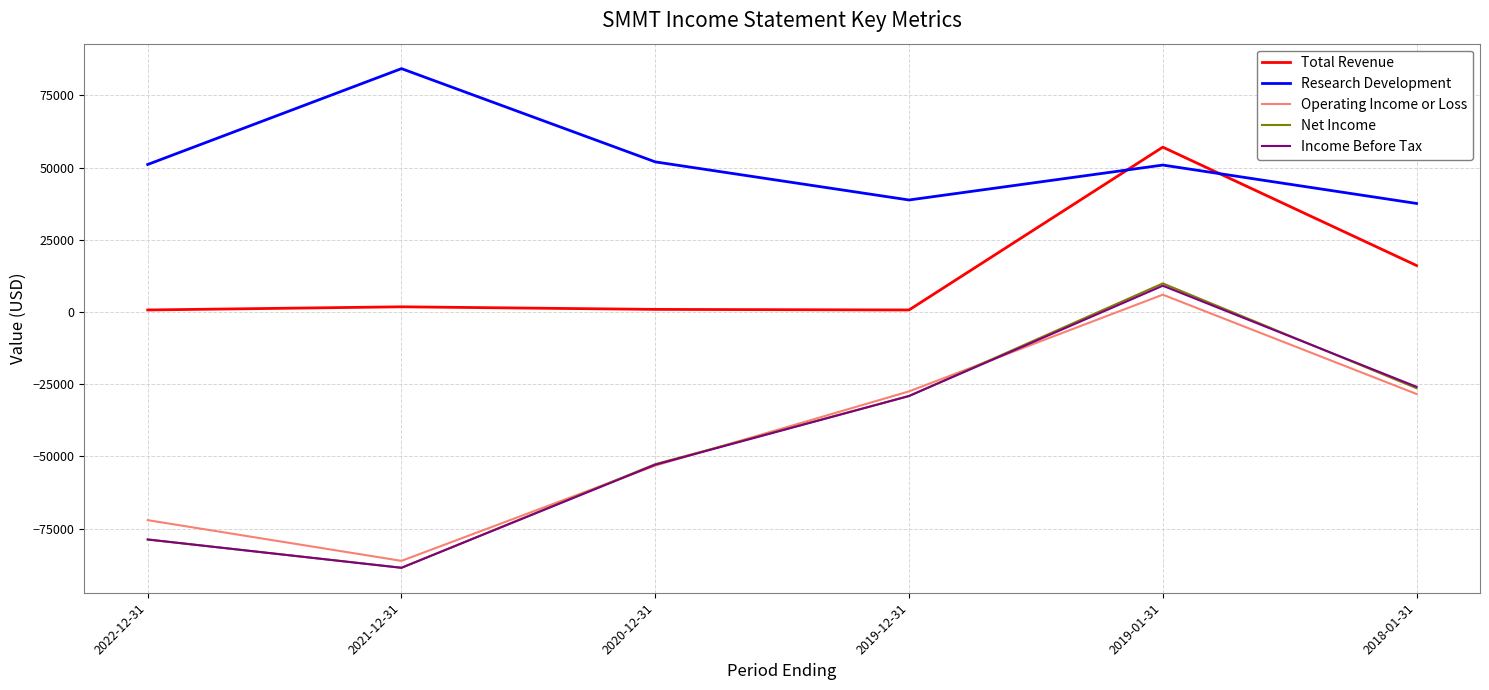

Which series has the largest total across all categories?

Research Development